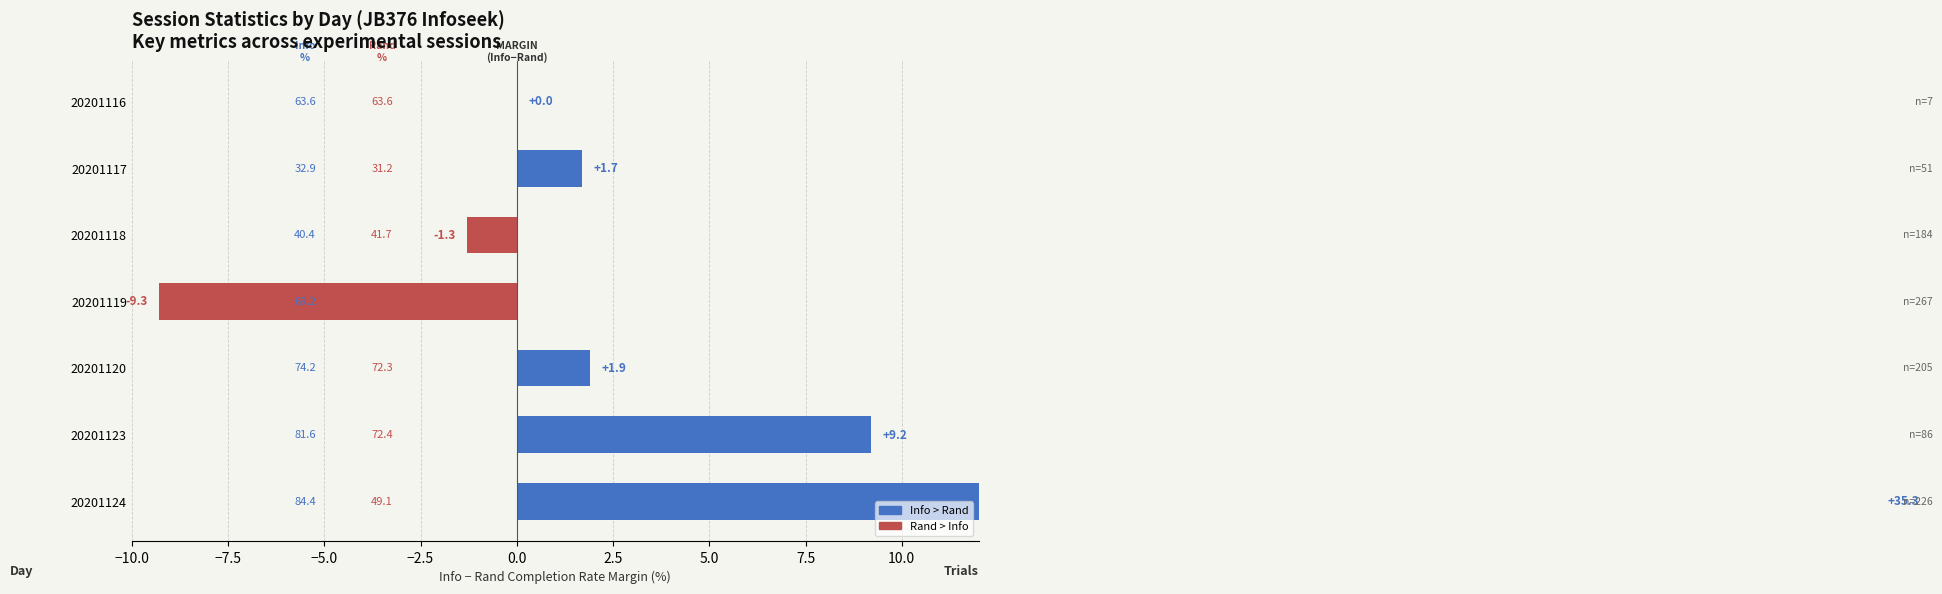

The chart shows a value of 12.5 at 20201123. True or false?

False